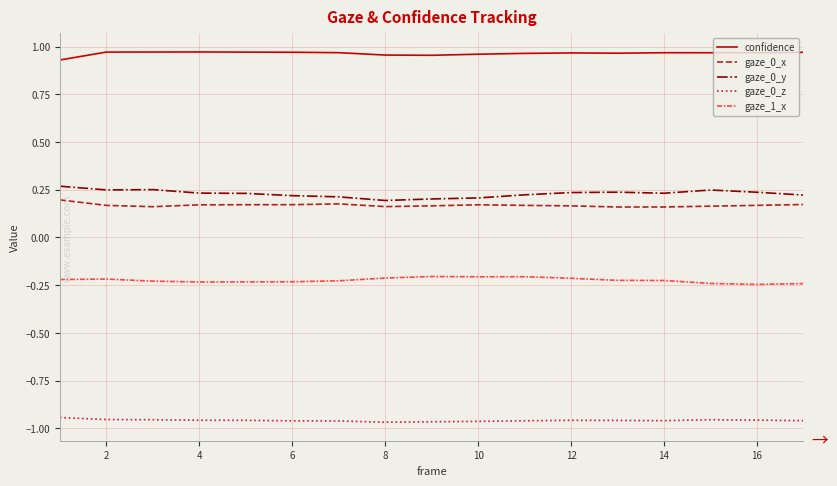

True or false: confidence and gaze_0_y intersect in this chart.

False